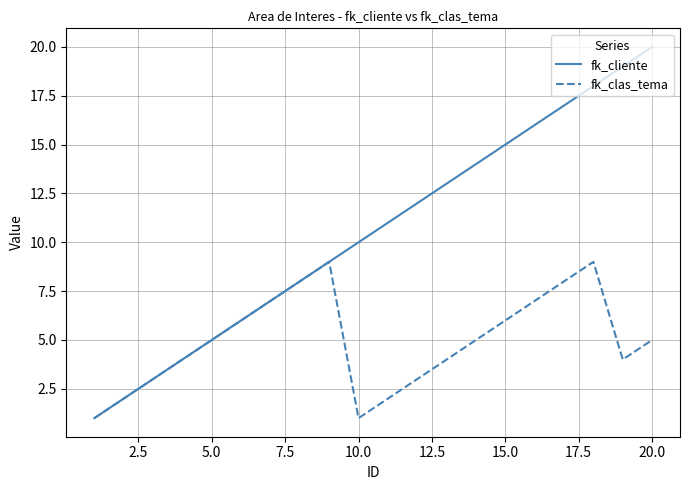

List the series in order of their overall mean, lowest first.

fk_clas_tema, fk_cliente